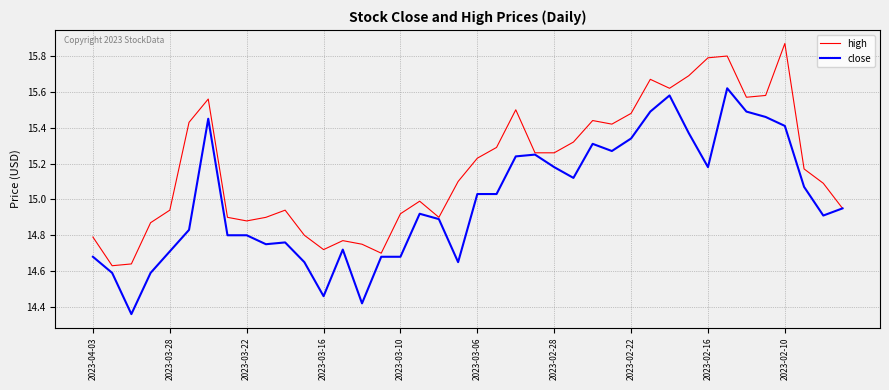

How many distinct data groups are displayed?

2